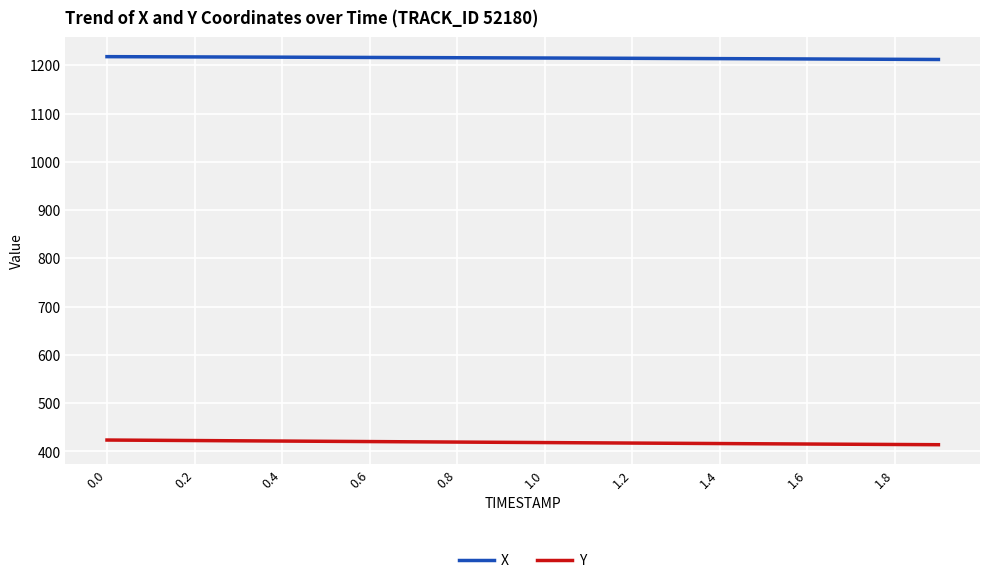

List the series in order of their overall mean, lowest first.

Y, X